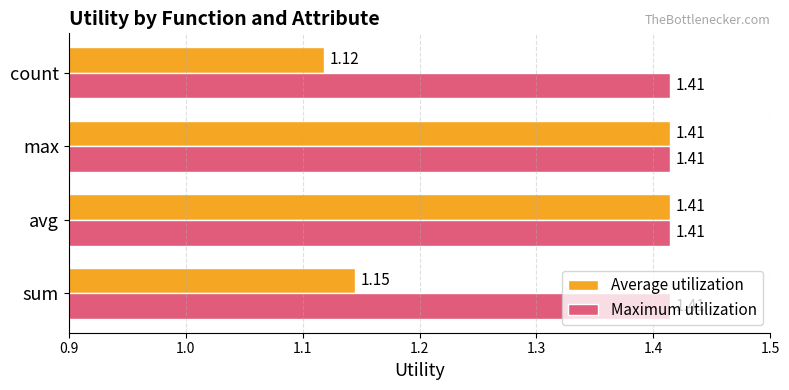

What is the total value across all series at avg?

2.8